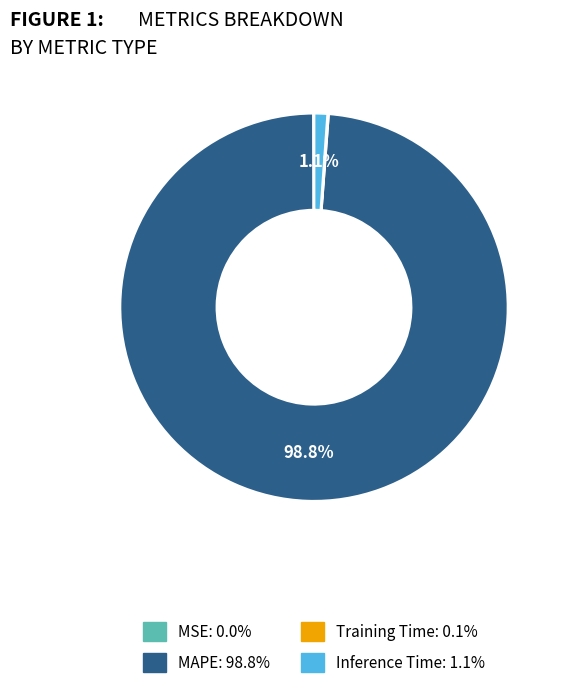

Does MAPE account for over 50% of the chart?

Yes